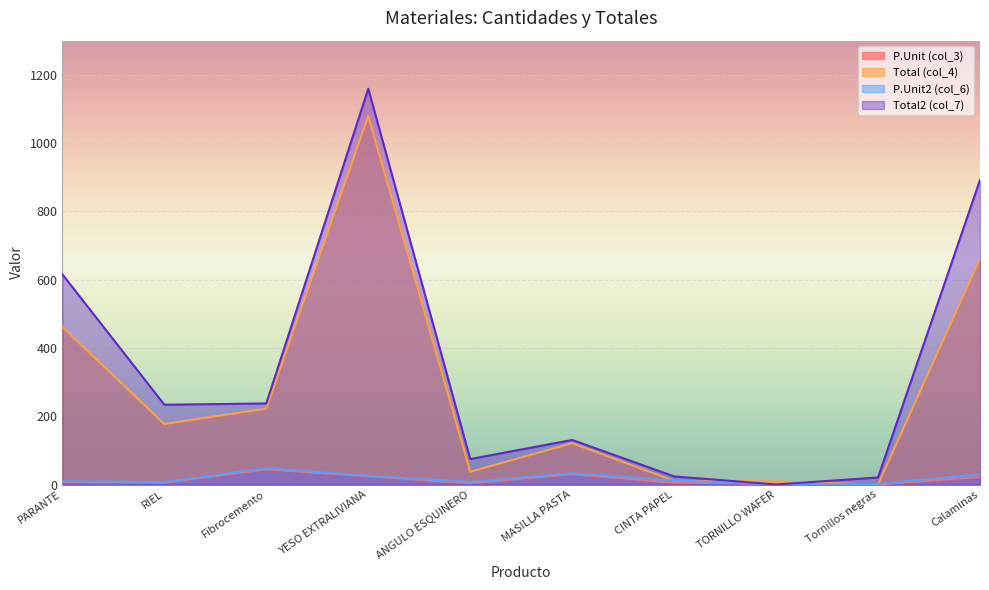

What are all the series names shown in the legend?

P.Unit (col_3), Total (col_4), P.Unit2 (col_6), Total2 (col_7)